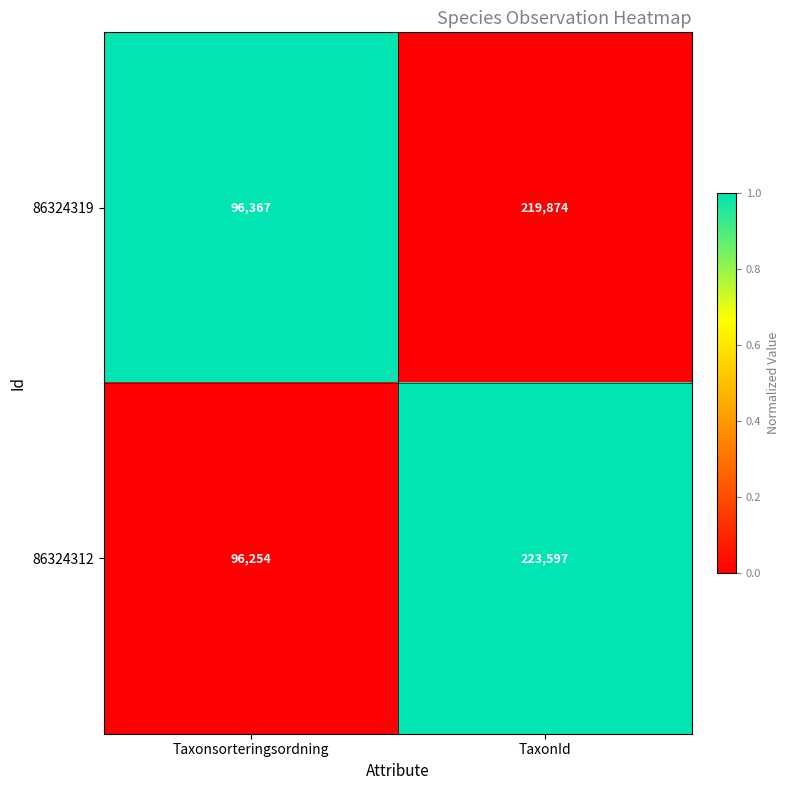

Reading left to right, extract all data points from this chart.

86324319: Taxonsorteringsordning=96367	TaxonId=219874
86324312: Taxonsorteringsordning=96254	TaxonId=223597